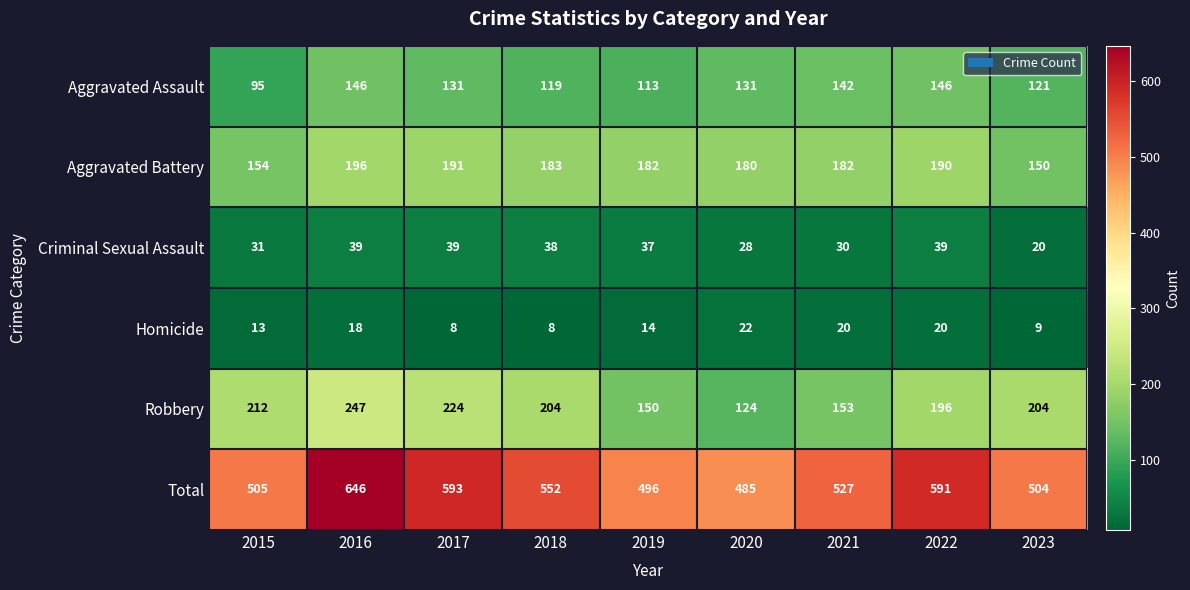

Which series has the widest spread of values?

Total